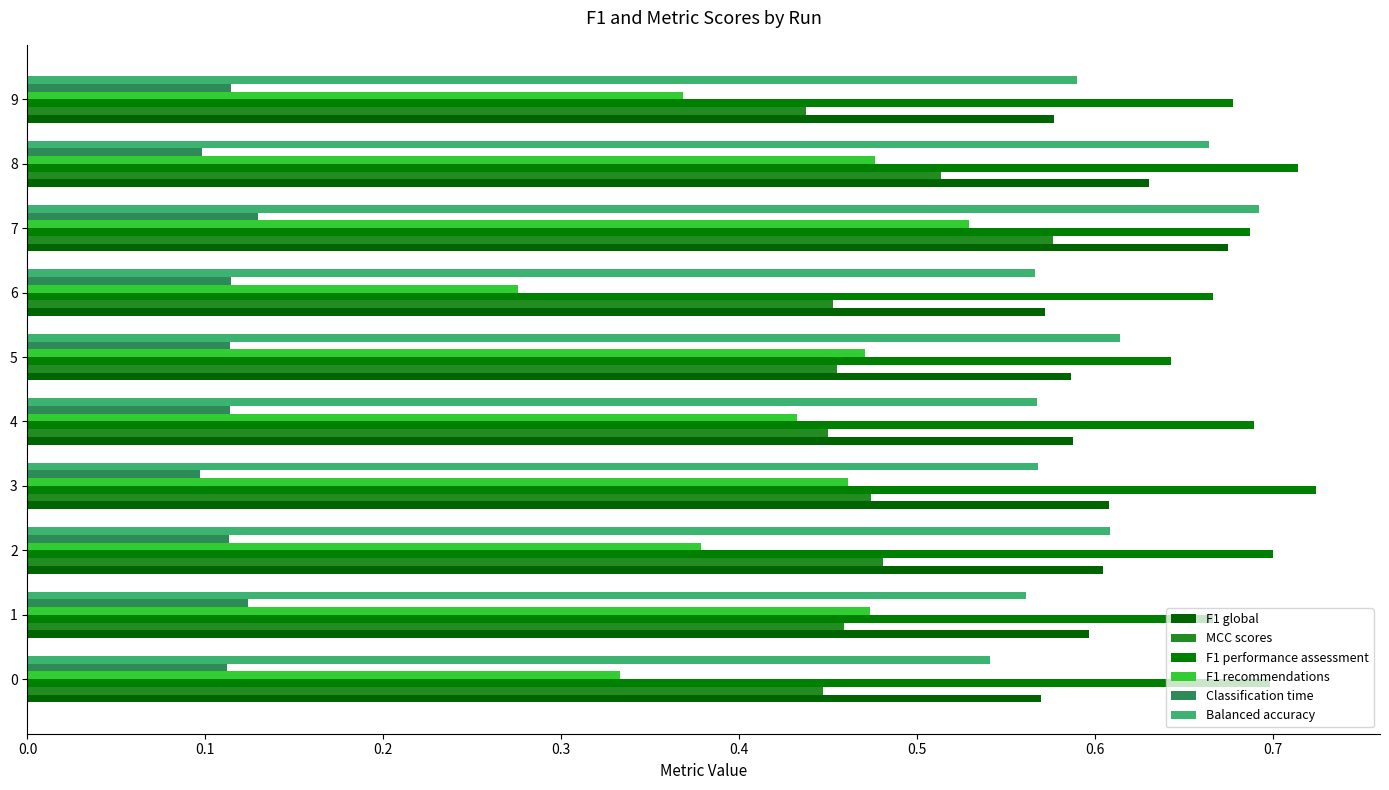

Reading left to right, list all the values displayed in this chart.

F1 global: 0.6	0.6	0.6	0.6	0.6	0.6	0.6	0.7	0.6	0.6
MCC scores: 0.4	0.5	0.5	0.5	0.5	0.5	0.5	0.6	0.5	0.4
F1 performance assessment: 0.7	0.7	0.7	0.7	0.7	0.6	0.7	0.7	0.7	0.7
F1 recommendations: 0.3	0.5	0.4	0.5	0.4	0.5	0.3	0.5	0.5	0.4
Classification time: 0.1	0.1	0.1	0.1	0.1	0.1	0.1	0.1	0.1	0.1
Balanced accuracy: 0.5	0.6	0.6	0.6	0.6	0.6	0.6	0.7	0.7	0.6